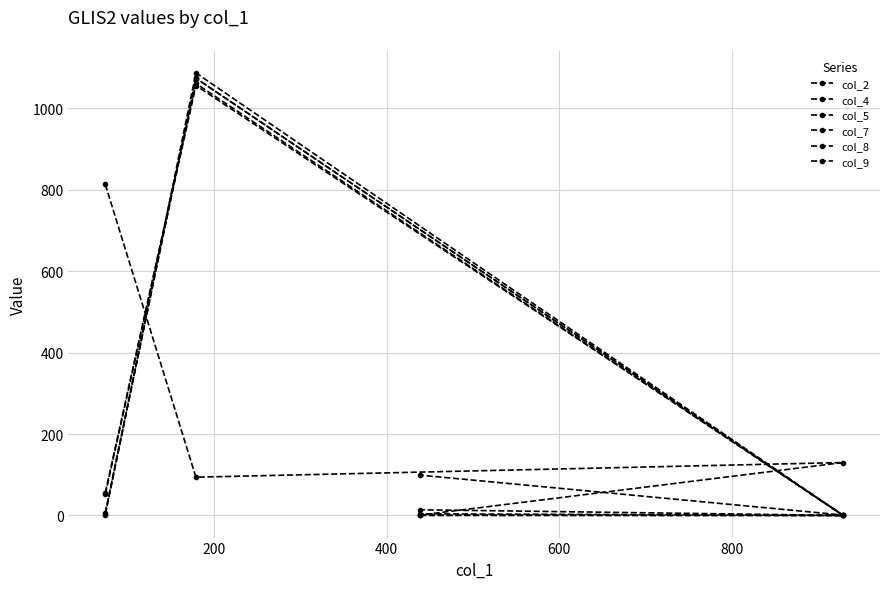

How many lines are shown in the chart?

6